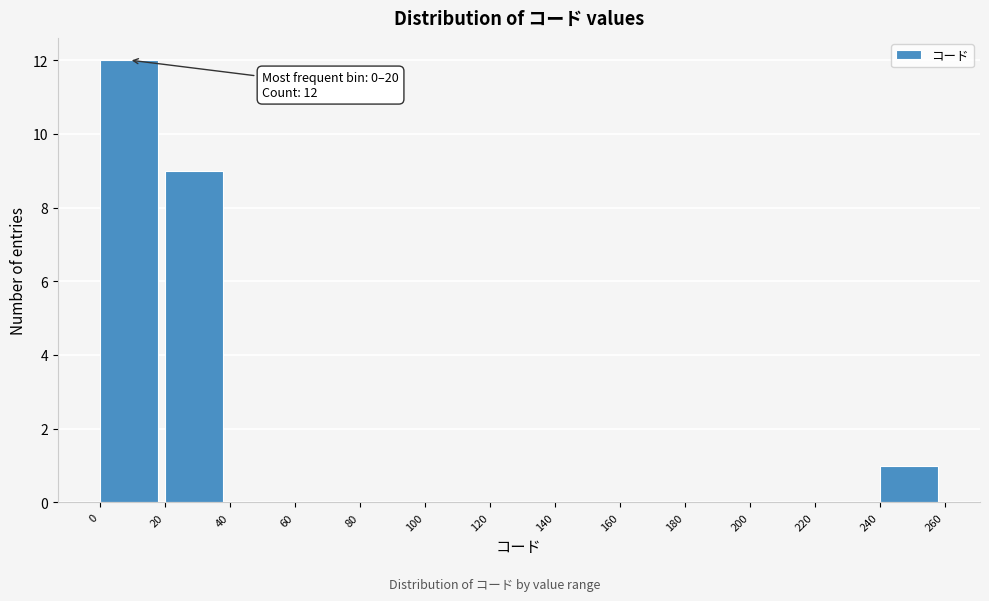

Which range on the x-axis has the tallest bar?

0 to 20